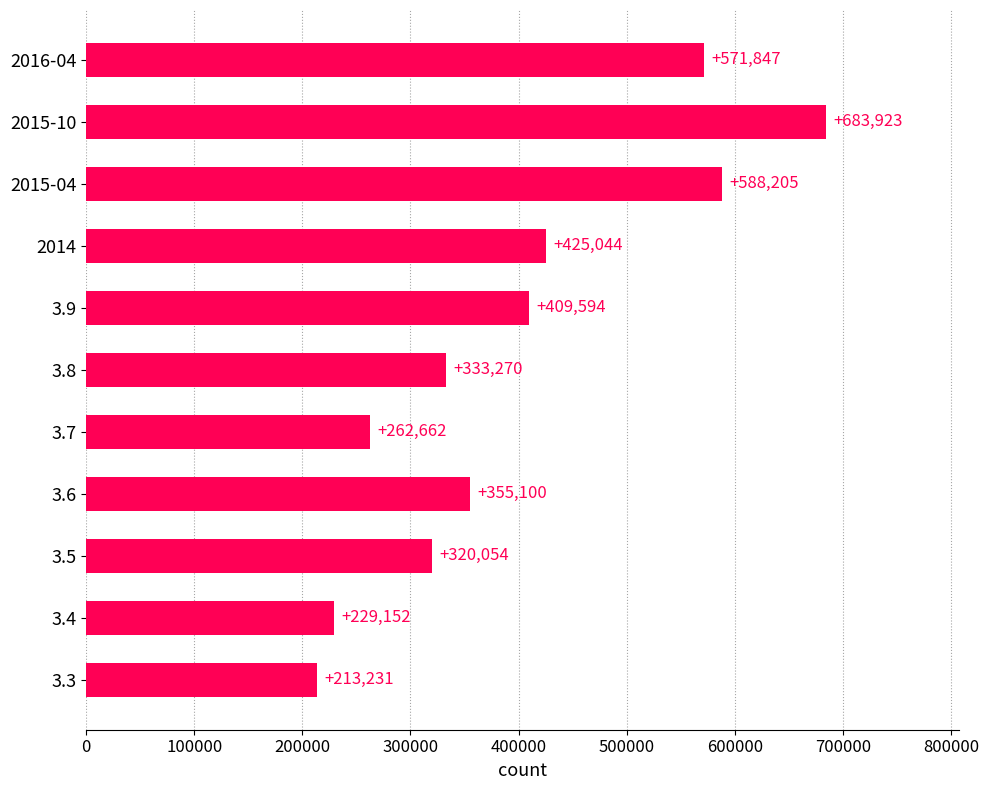

What is the sum of the values at 3.7 and 2014?

687706